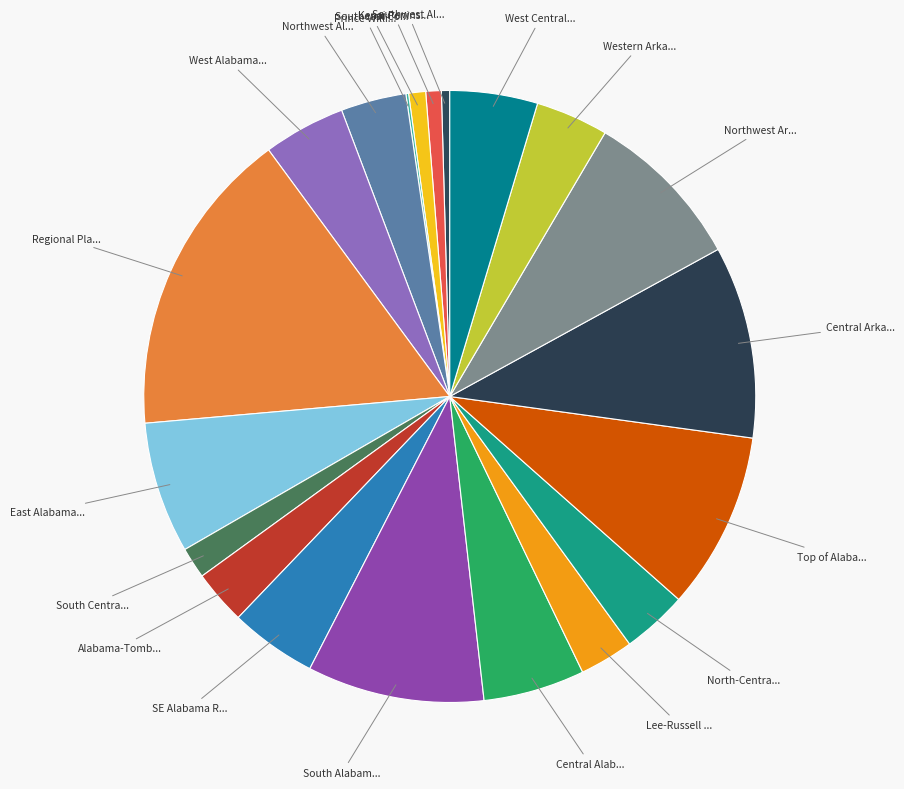

How many segments does this pie chart have?

20